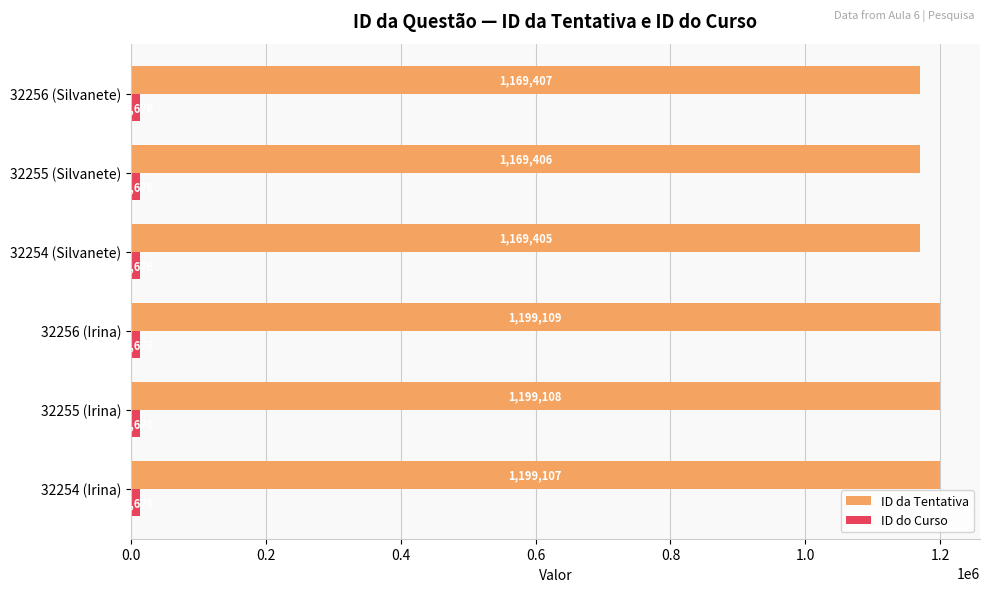

Rank the series by their maximum value, from highest to lowest.

ID da Tentativa, ID do Curso